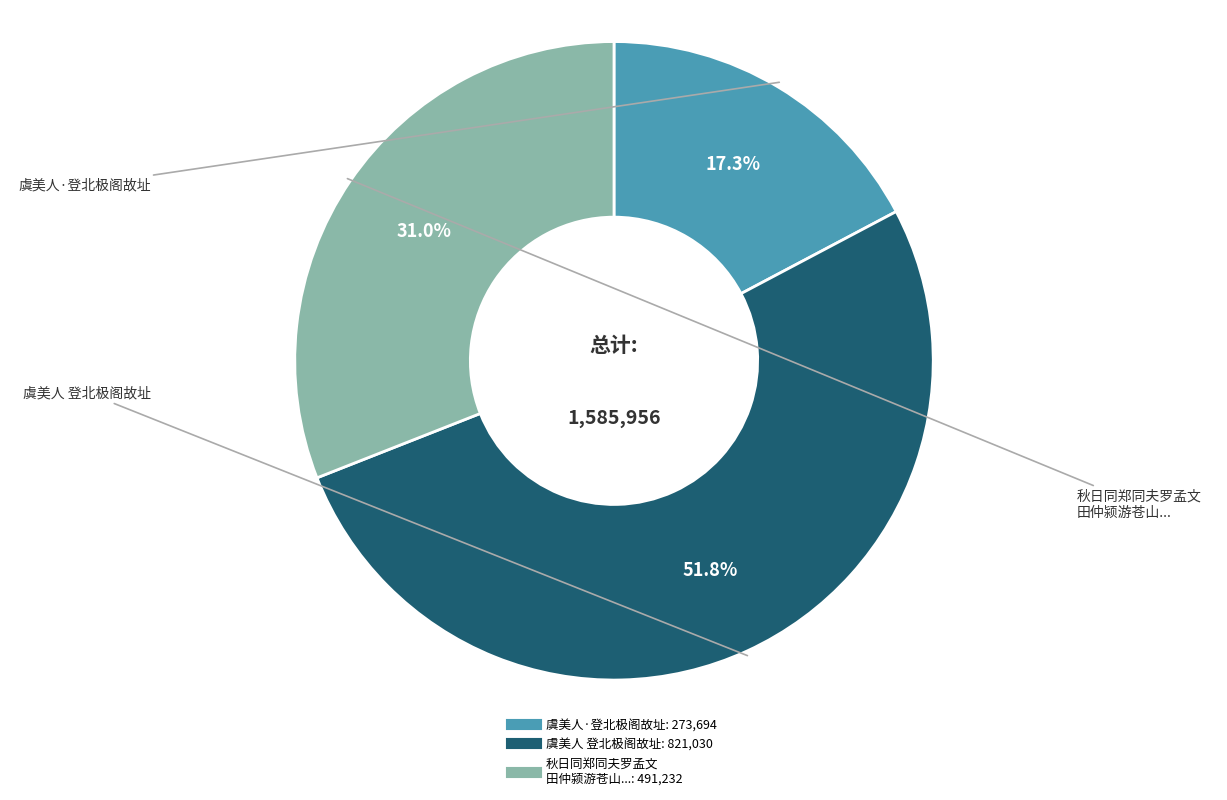

Does any single category account for the majority?

Yes